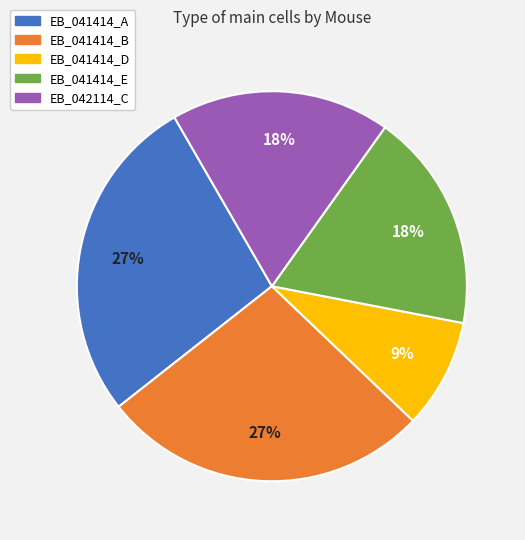

Is the sum of EB_041414_A and EB_042114_C greater than half?

No